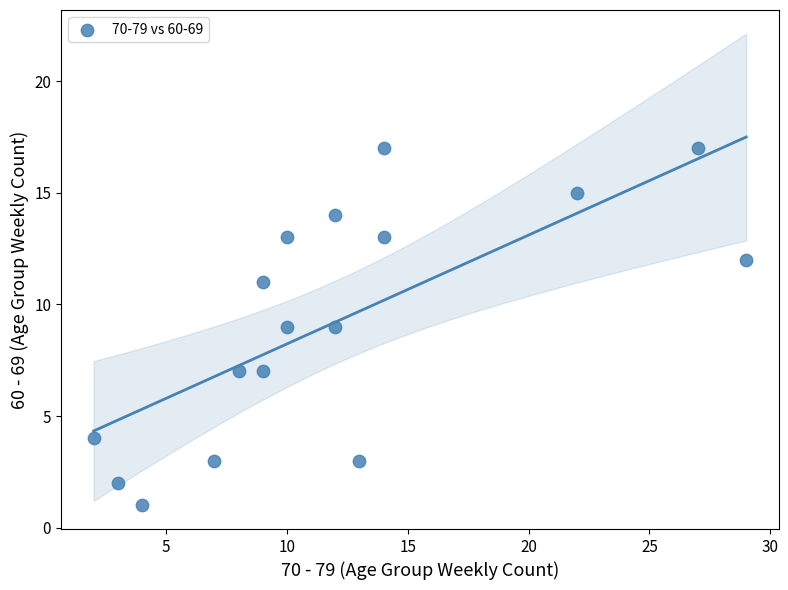

What is the range of Y values (max minus min)?

16